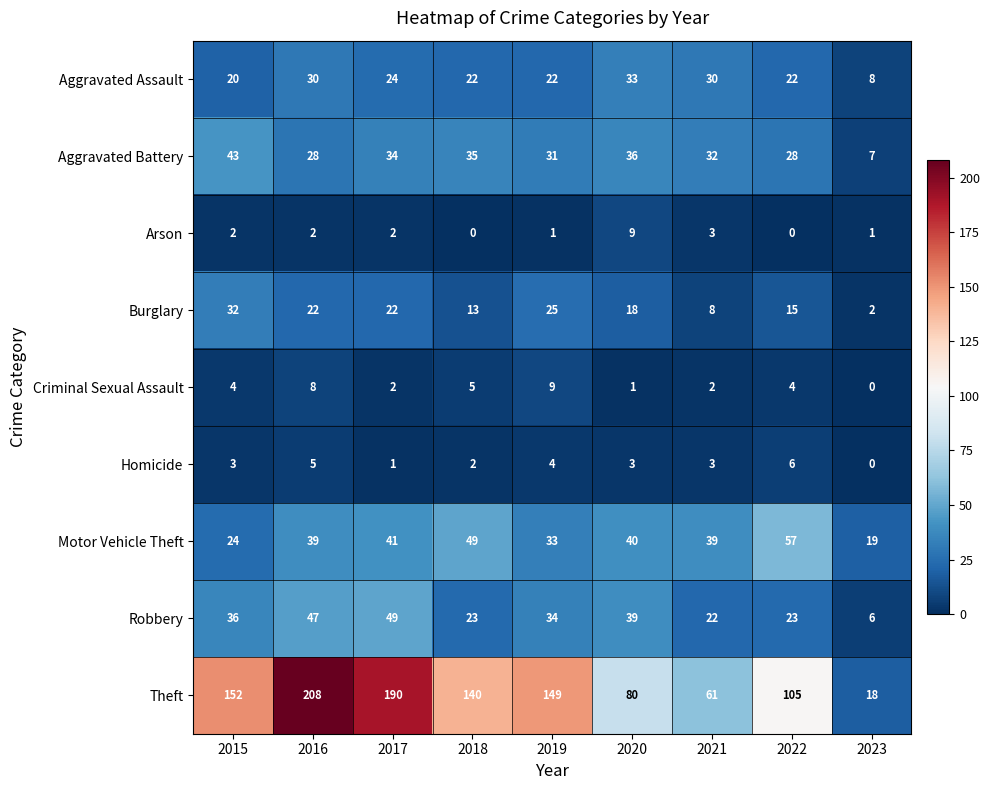

What is the sum of all Homicide values?

27